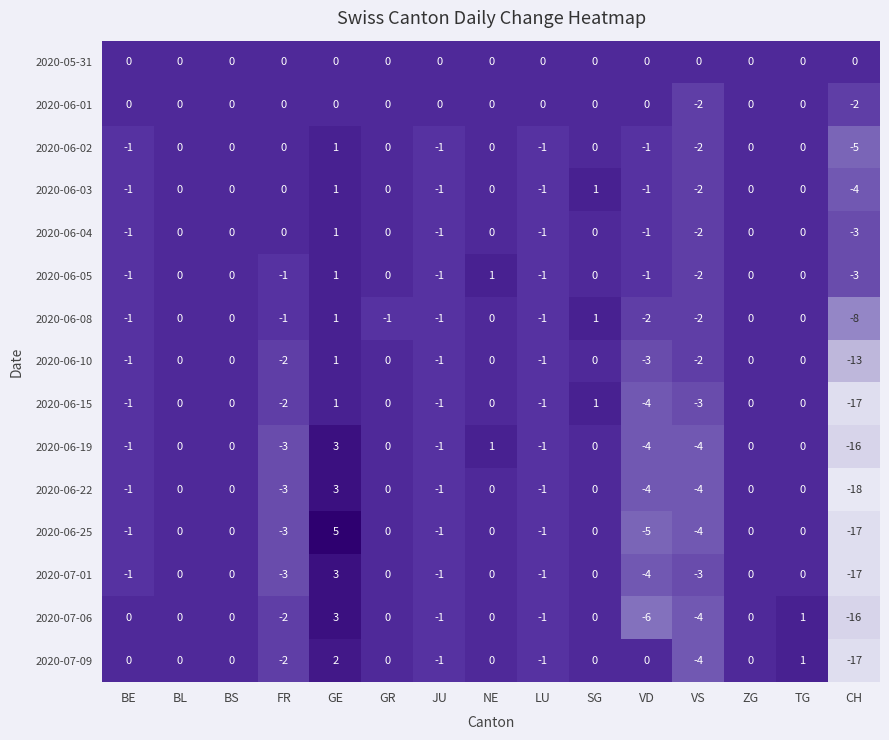

The value of 2020-06-05 at BL is -2. True or false?

False